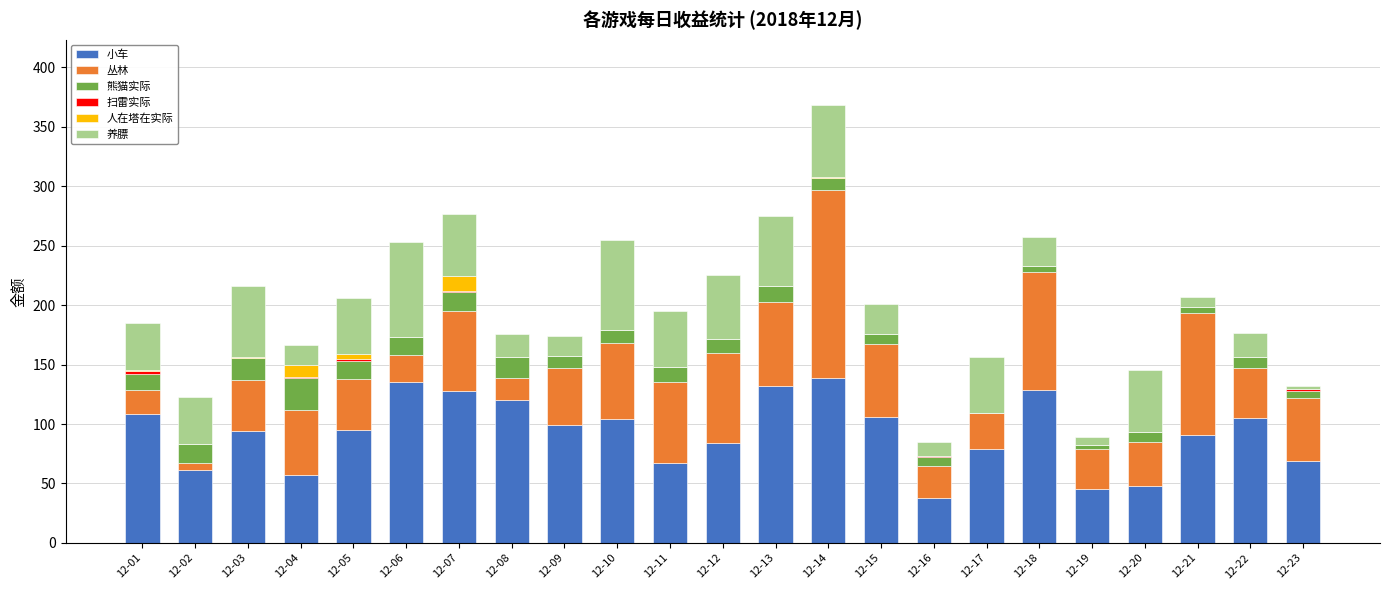

At which category is the sum across all series the highest?

12-14